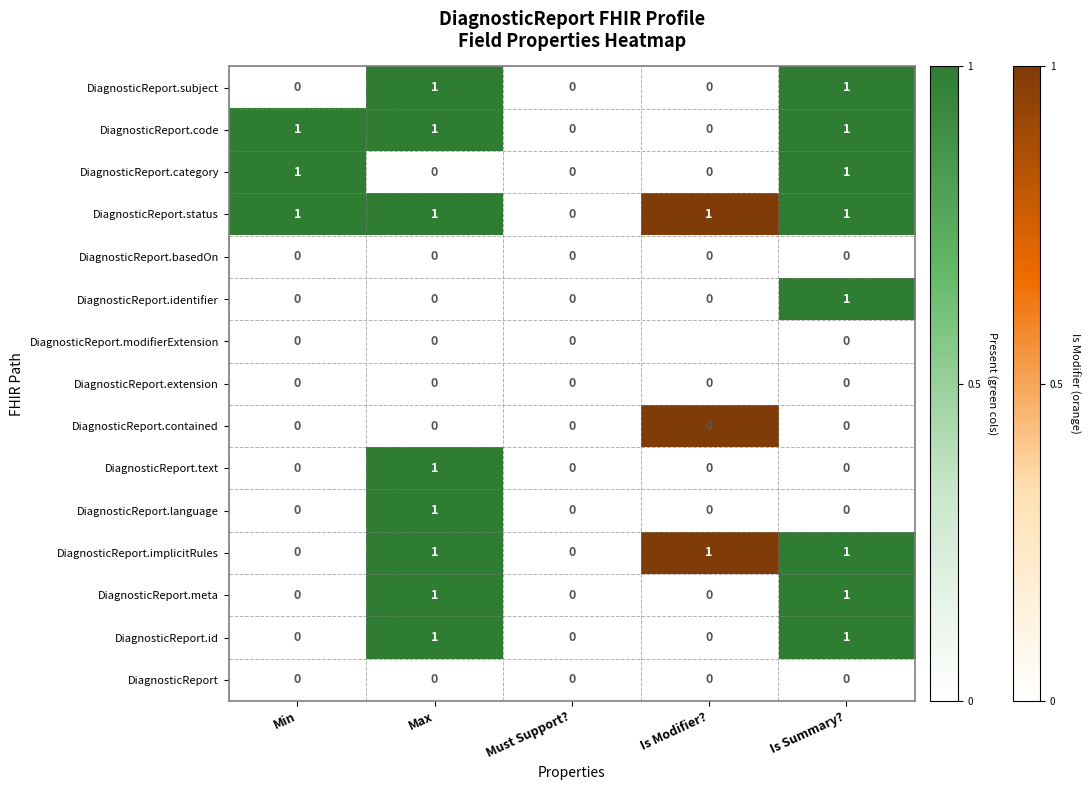

Is the value of DiagnosticReport.basedOn at Is Summary? greater than the value of DiagnosticReport.subject at Is Summary??

No